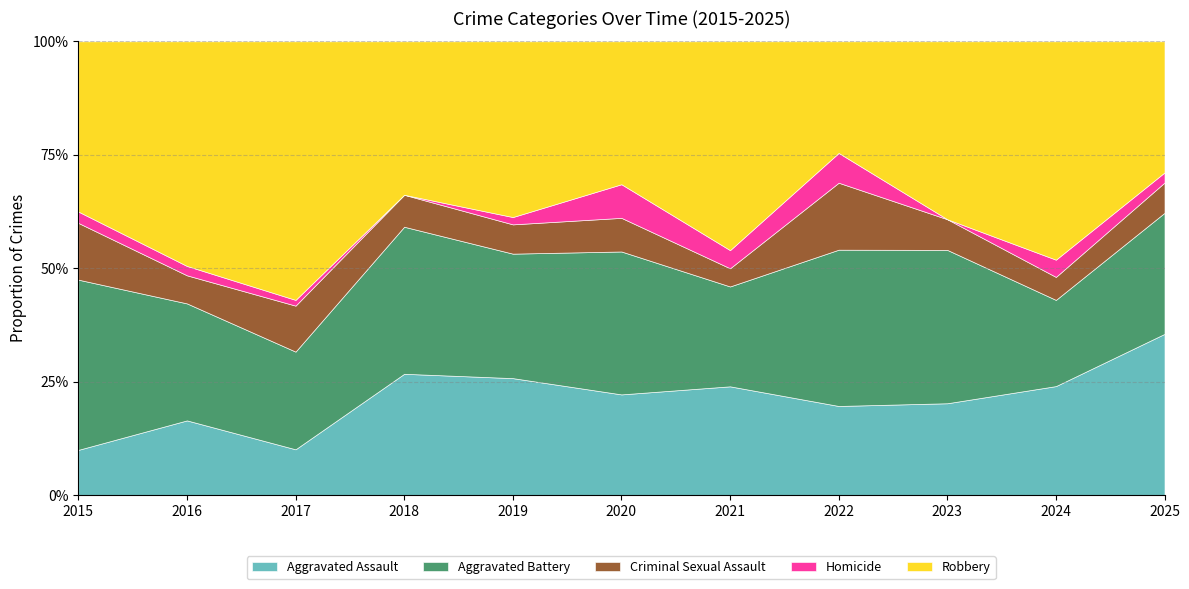

Does the chart display data point markers on the line(s)?

No